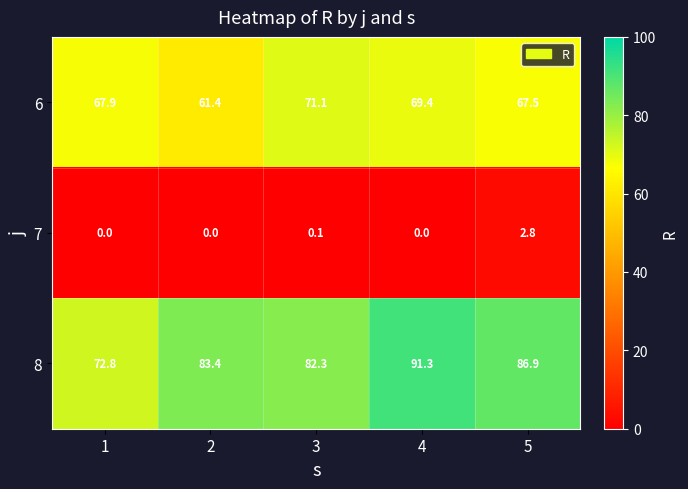

Rank the series at 5 from lowest to highest value.

7, 6, 8